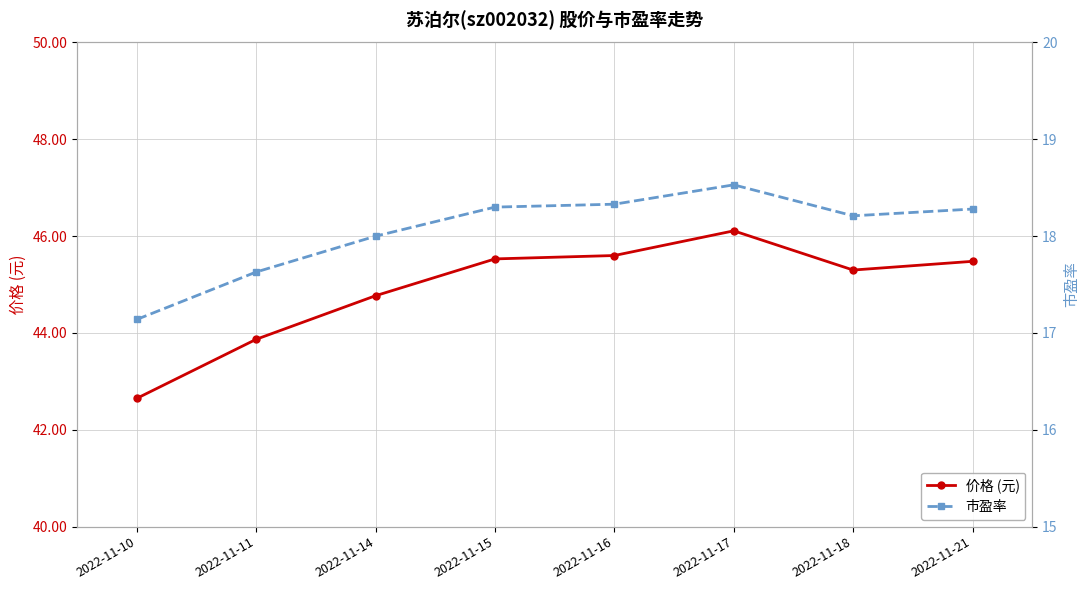

True or false: 价格 (元) and 市盈率 intersect in this chart.

False